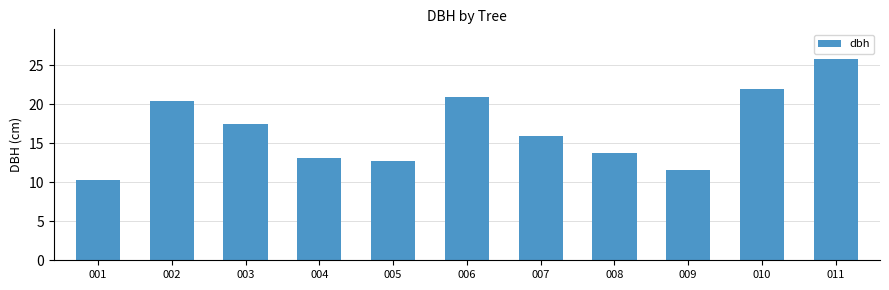

How many data points does each series have?

11